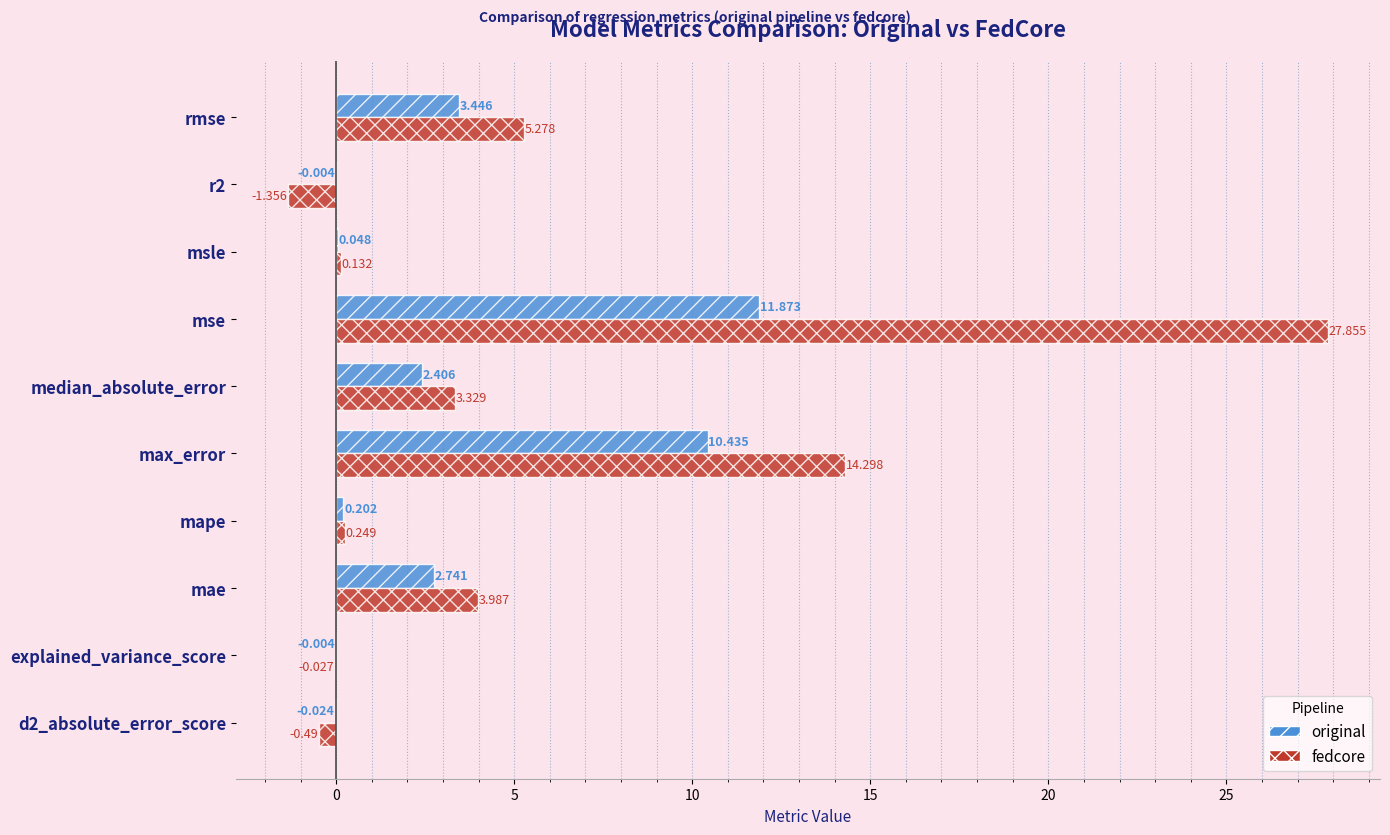

Which series changed the most between d2_absolute_error_score and mae?

fedcore